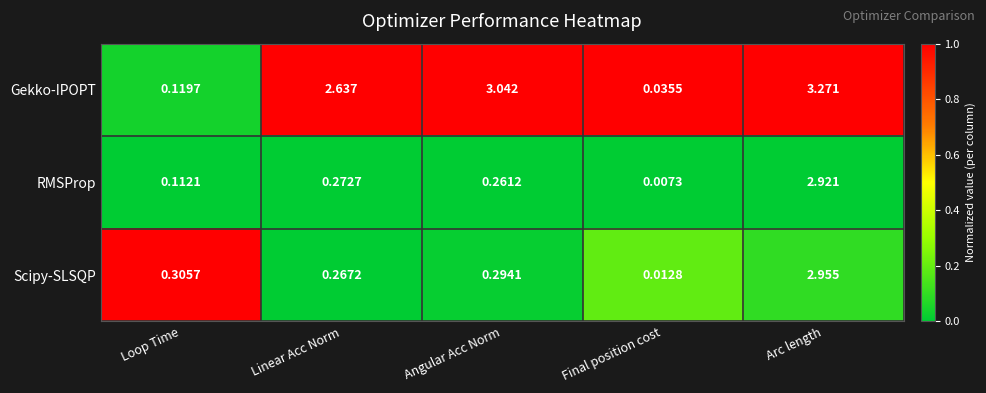

Which series has the largest range (max minus min)?

Gekko-IPOPT